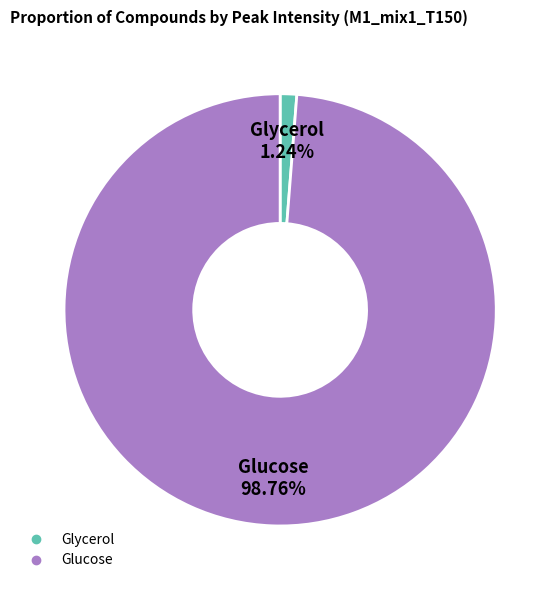

To the nearest percent, what percentage of the pie is Glycerol?

1%